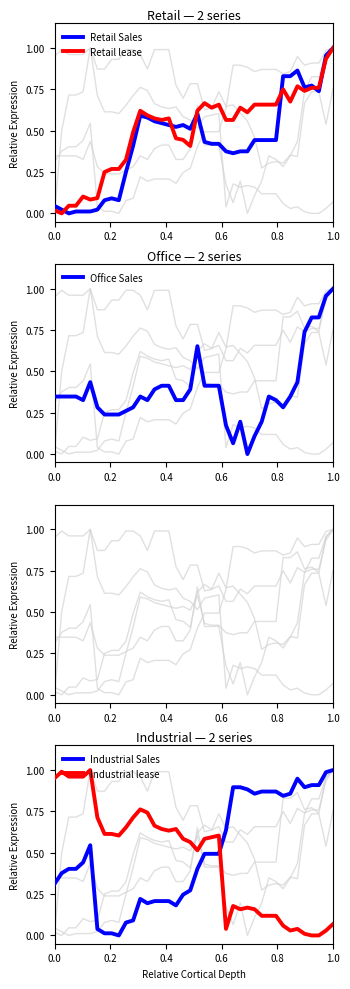

Which series has the largest total across all categories?

Industrial Sales